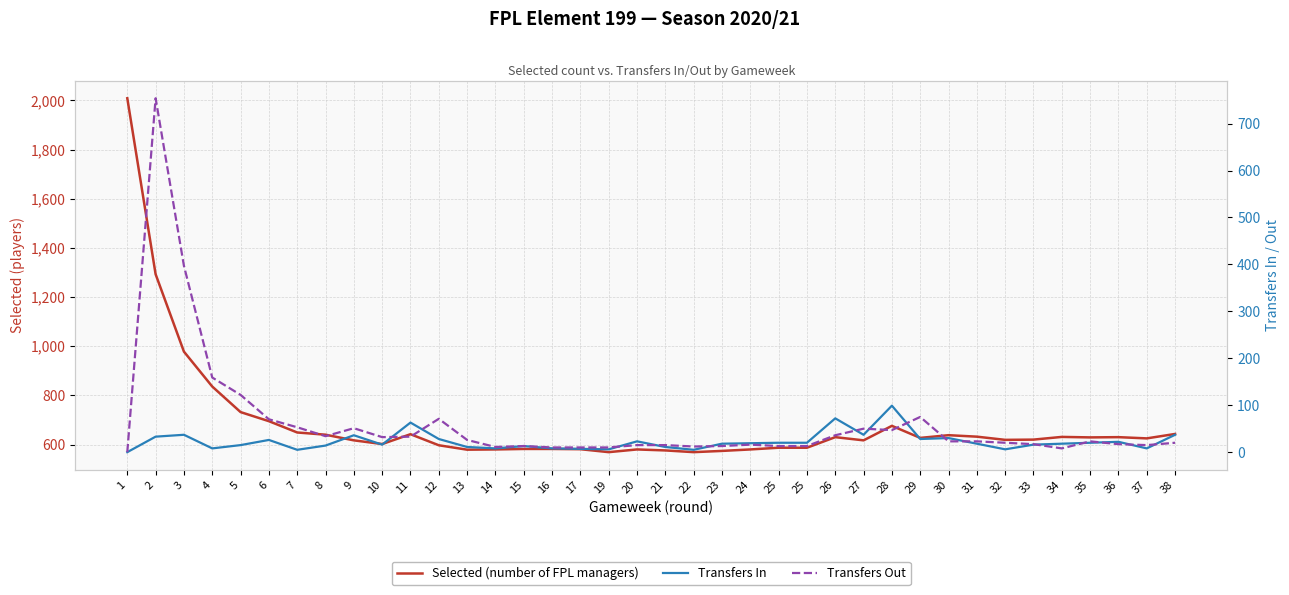

How many data points in Selected (number of FPL managers) are above 625?

18